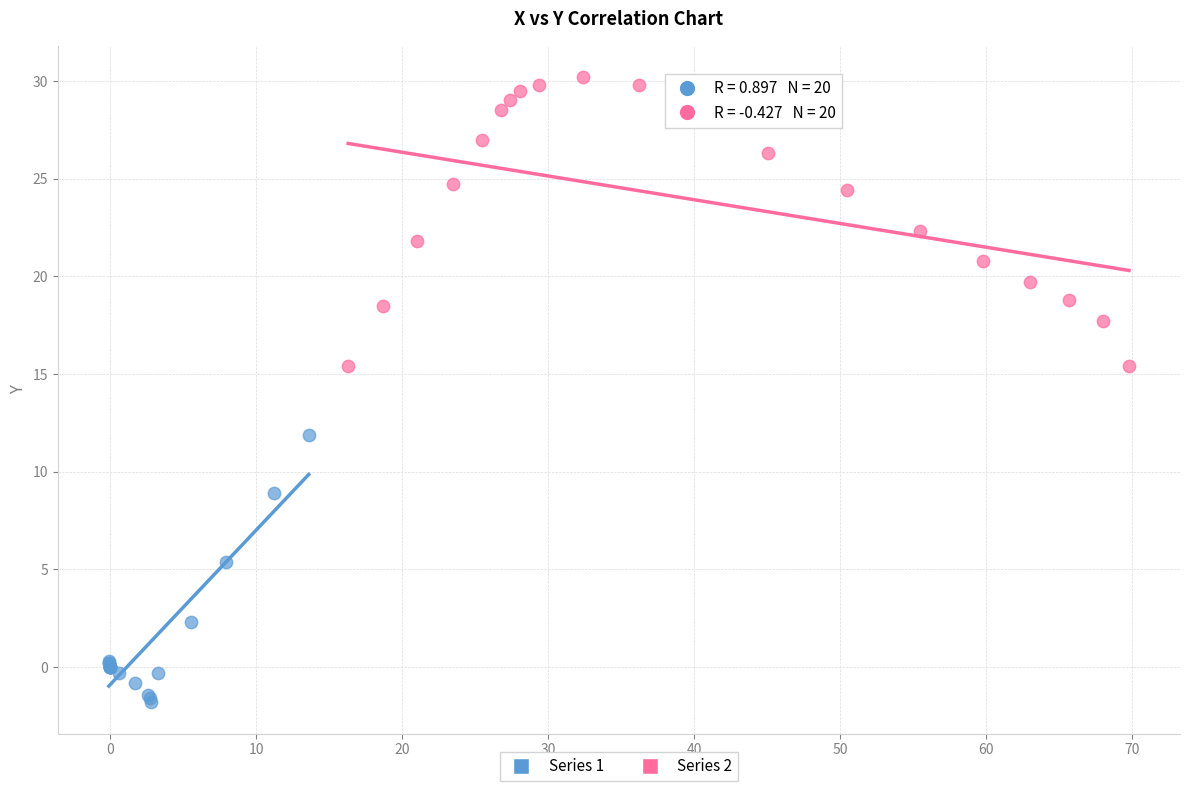

Which series contains the highest Y value?

Series 2